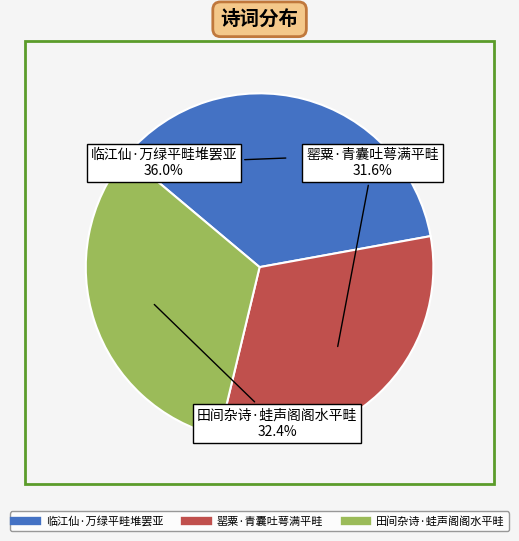

Approximately how many times larger is the value at 罂粟·青囊吐萼满平畦 compared to 临江仙·万绿平畦堆罢亚?

0.9